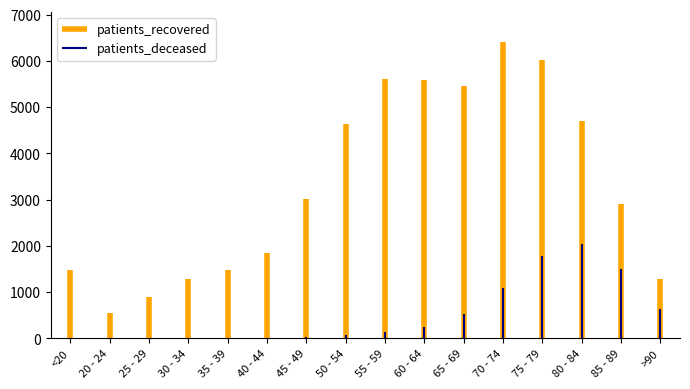

What is the total value across all series at >90?

1907